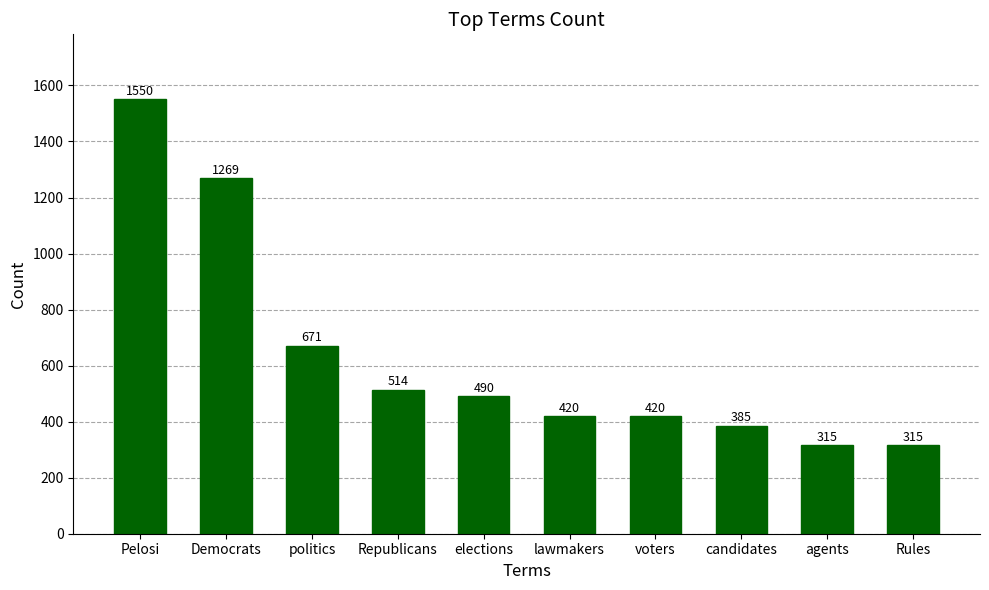

What is the greatest value displayed?

1550